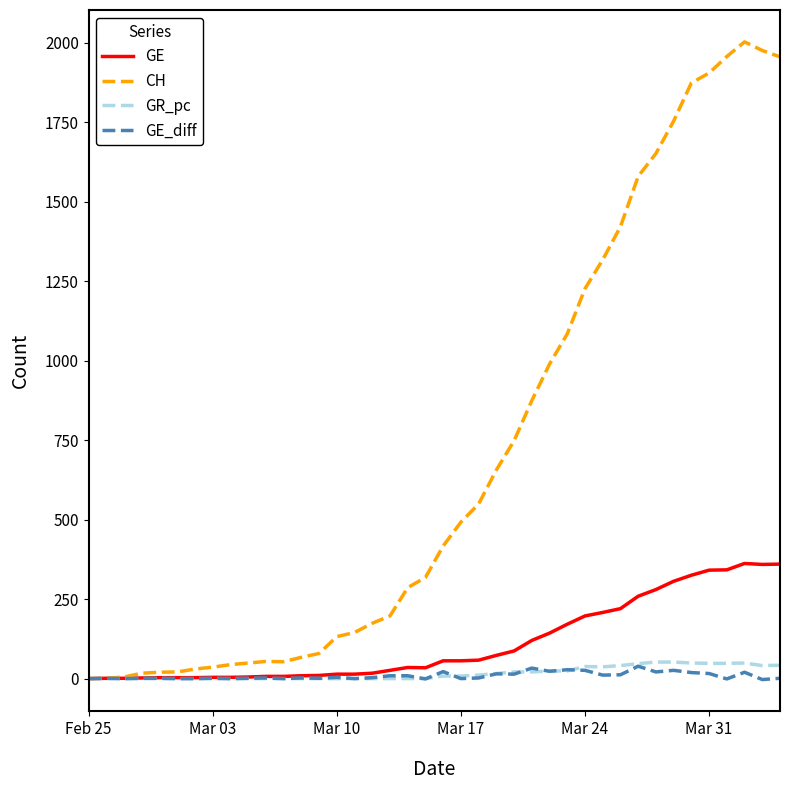

What is the maximum value for GE?

362